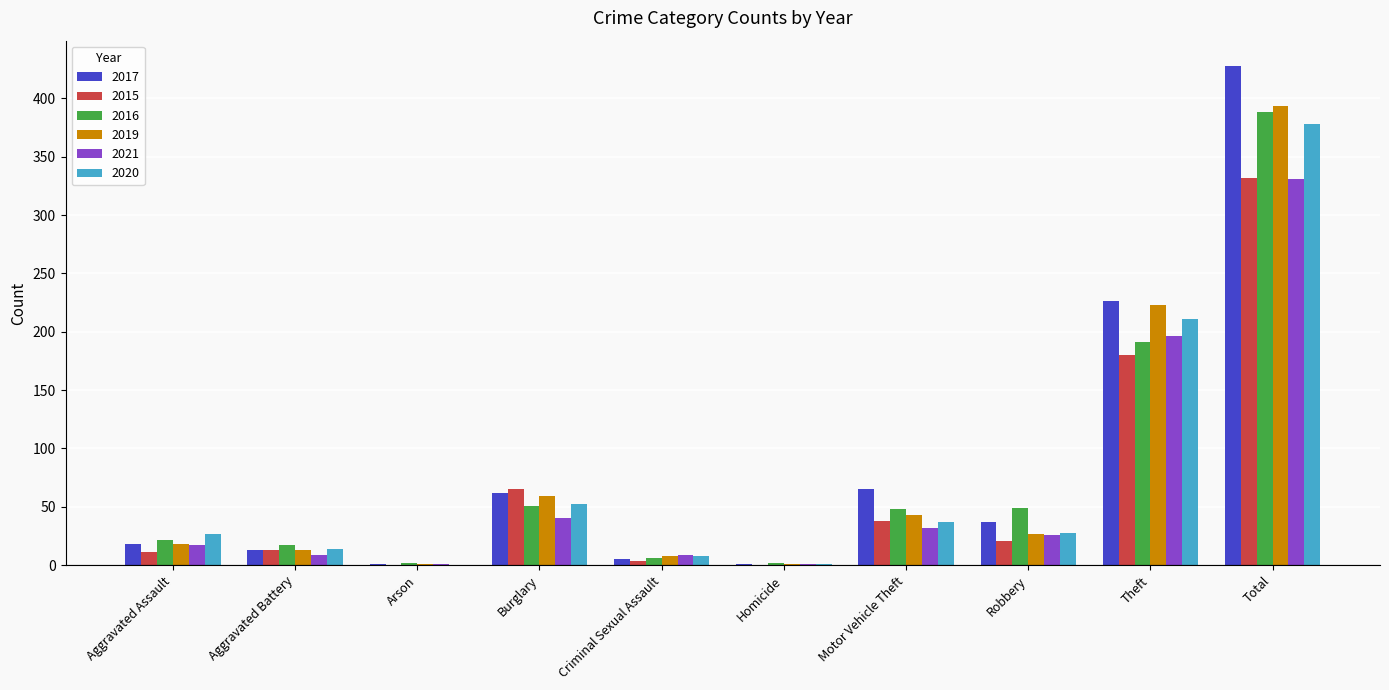

Are the bars grouped side by side (vs. stacked)?

Yes